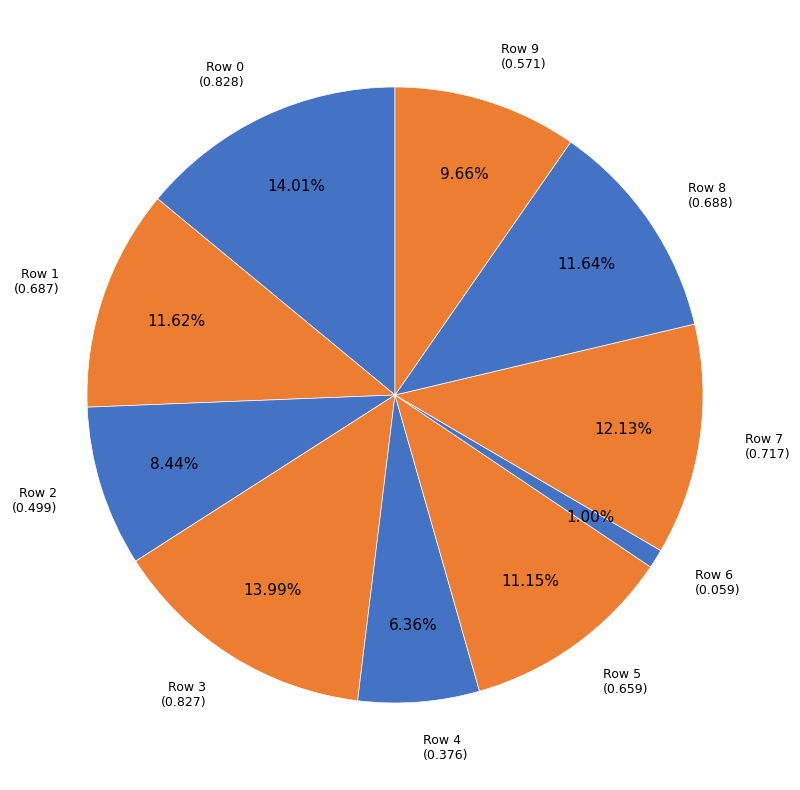

Is the sum of Row 3 and Row 6 greater than half?

No